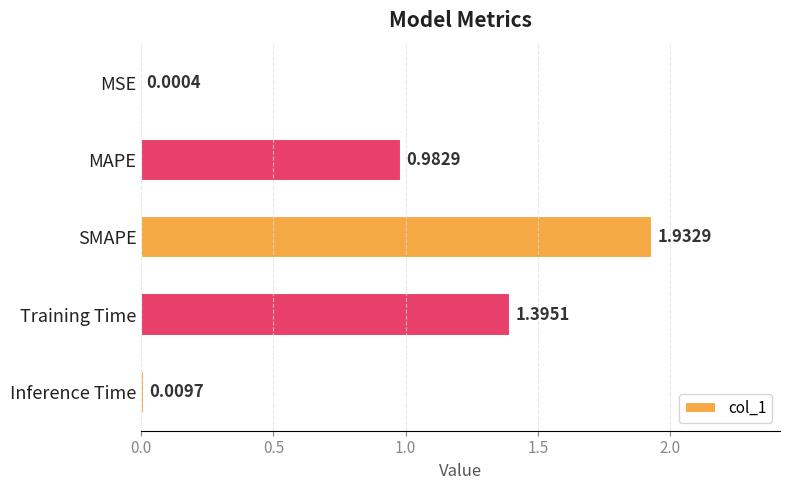

What is the sum of all values?

4.3